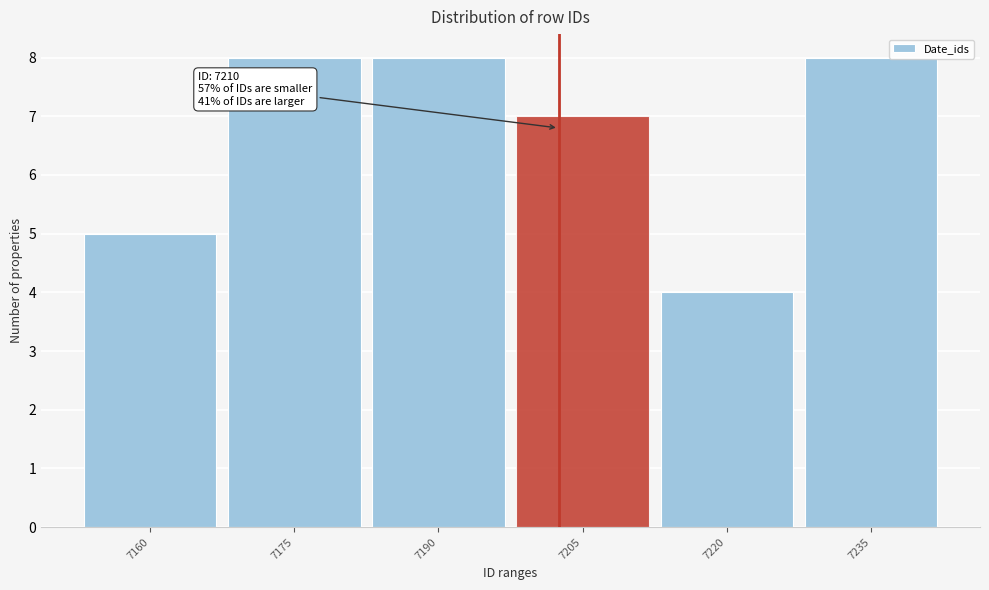

Reading left to right, what are all the values shown in this chart?

7160=5	7175=8	7190=8	7205=7	7220=4	7235=8